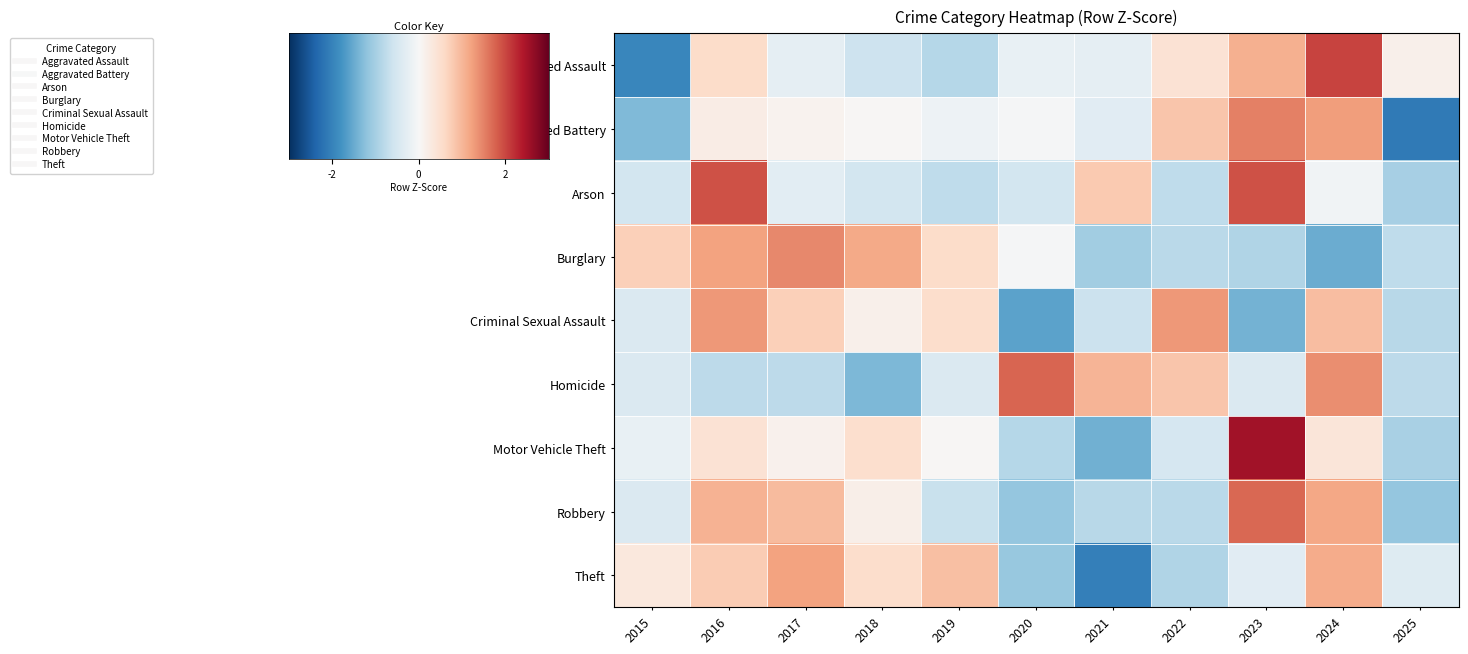

Reading left to right, what are all the values shown in this chart?

Aggravated Assault: 2015=-2.0	2016=0.5	2017=-0.3	2018=-0.6	2019=-0.9	2020=-0.2	2021=-0.3	2022=0.4	2023=1.1	2024=2.0	2025=0.2
Aggravated Battery: 2015=-1.3	2016=0.2	2017=0.1	2018=0.0	2019=-0.2	2020=-0.0	2021=-0.3	2022=0.8	2023=1.5	2024=1.3	2025=-2.1
Arson: 2015=-0.5	2016=1.9	2017=-0.3	2018=-0.5	2019=-0.8	2020=-0.5	2021=0.8	2022=-0.8	2023=1.9	2024=-0.1	2025=-1.0
Burglary: 2015=0.7	2016=1.2	2017=1.4	2018=1.1	2019=0.6	2020=-0.0	2021=-1.0	2022=-0.8	2023=-0.9	2024=-1.5	2025=-0.8
Criminal Sexual Assault: 2015=-0.4	2016=1.3	2017=0.7	2018=0.1	2019=0.5	2020=-1.6	2021=-0.6	2022=1.3	2023=-1.4	2024=0.9	2025=-0.8
Homicide: 2015=-0.4	2016=-0.8	2017=-0.8	2018=-1.3	2019=-0.4	2020=1.8	2021=1.0	2022=0.8	2023=-0.4	2024=1.4	2025=-0.8
Motor Vehicle Theft: 2015=-0.2	2016=0.4	2017=0.1	2018=0.5	2019=0.0	2020=-0.8	2021=-1.4	2022=-0.5	2023=2.5	2024=0.4	2025=-1.0
Robbery: 2015=-0.4	2016=1.0	2017=0.9	2018=0.2	2019=-0.7	2020=-1.2	2021=-0.8	2022=-0.8	2023=1.7	2024=1.2	2025=-1.2
Theft: 2015=0.3	2016=0.8	2017=1.2	2018=0.5	2019=0.9	2020=-1.1	2021=-2.1	2022=-0.9	2023=-0.3	2024=1.1	2025=-0.4